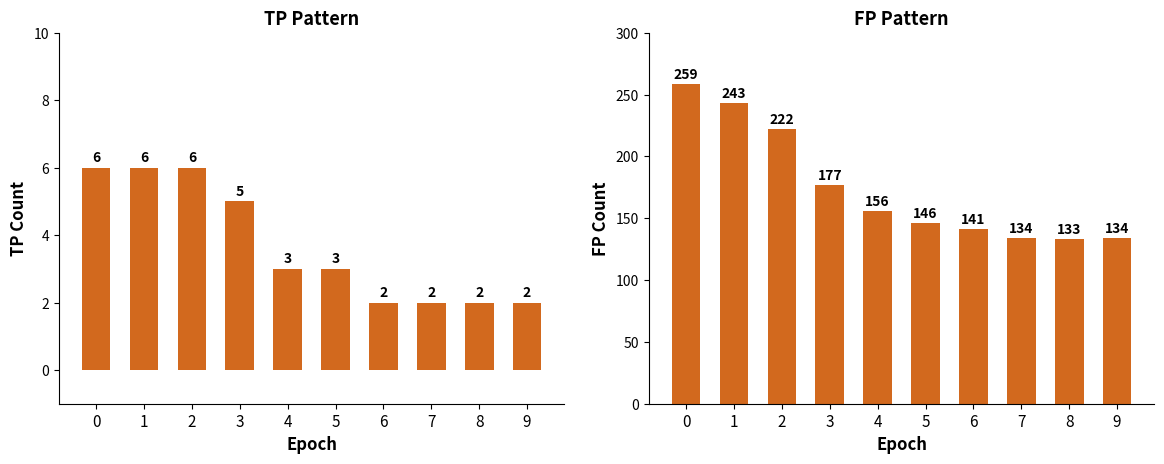

What is the difference between the second highest and minimum values in the TP series?

4